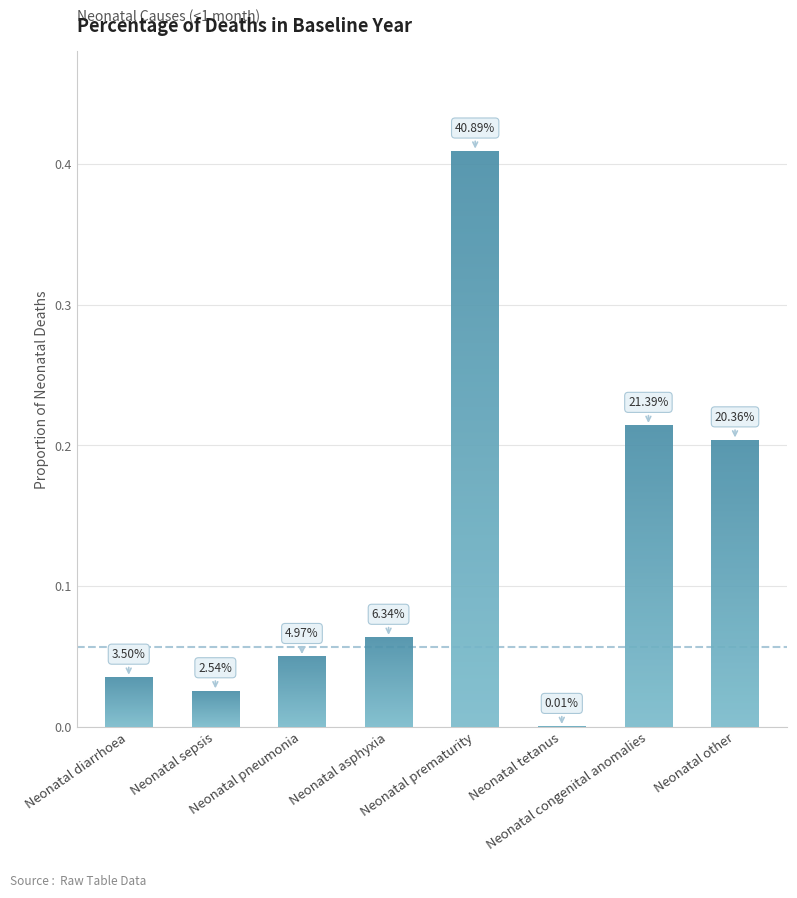

Rank the categories by value from highest to lowest.

Neonatal prematurity, Neonatal congenital anomalies, Neonatal other, Neonatal asphyxia, Neonatal pneumonia, Neonatal diarrhoea, Neonatal sepsis, Neonatal tetanus